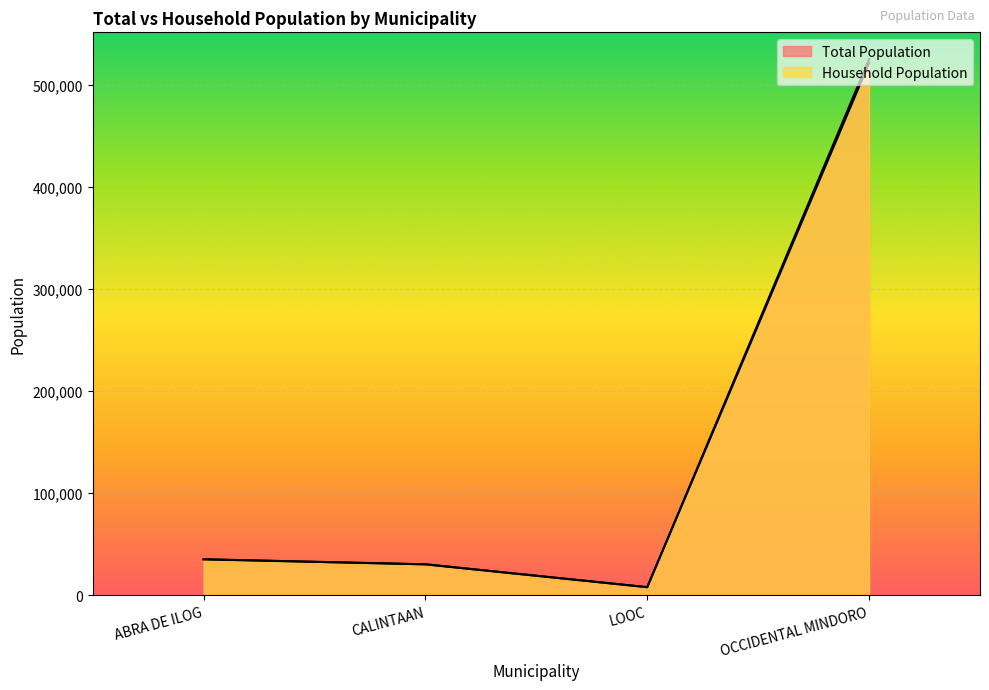

Rank the series by their maximum value, from lowest to highest.

Household Population, Total Population